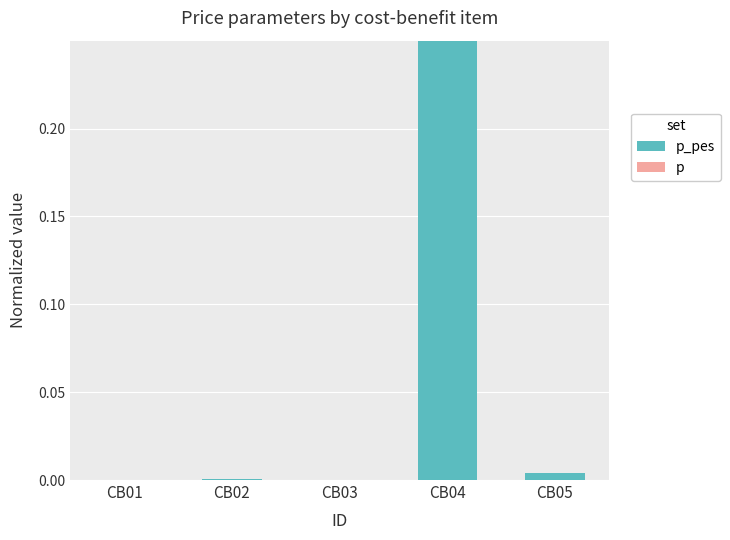

Is it true that p_pes equals 0.0 at CB01?

False